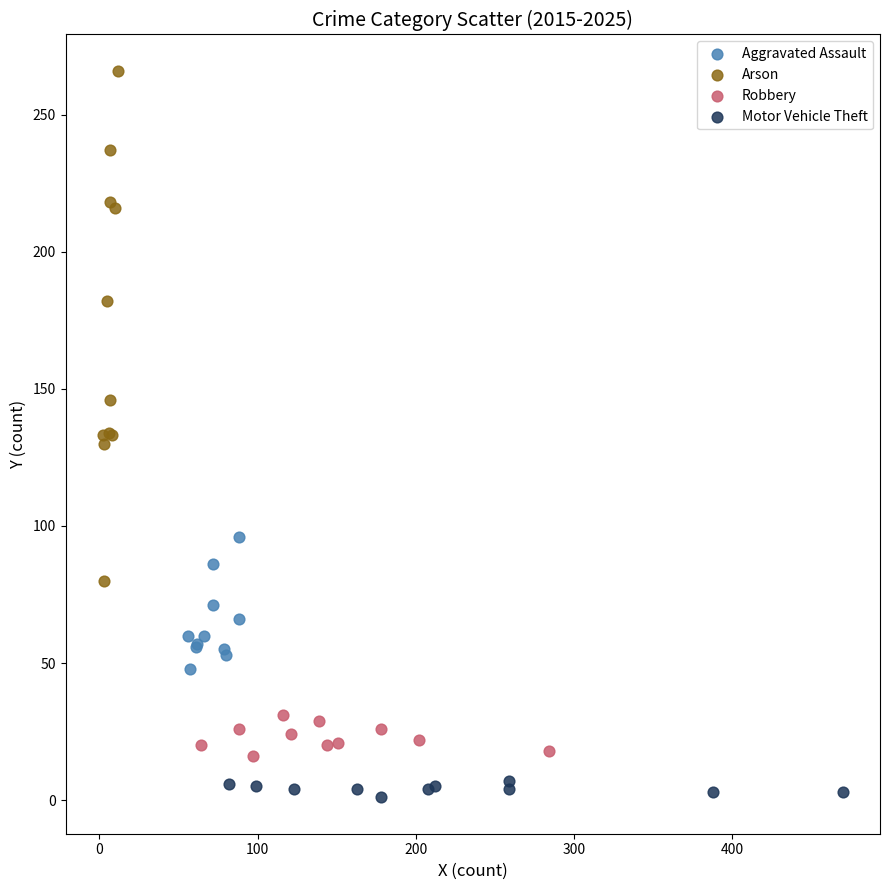

Which series reaches the minimum Y coordinate?

Motor Vehicle Theft